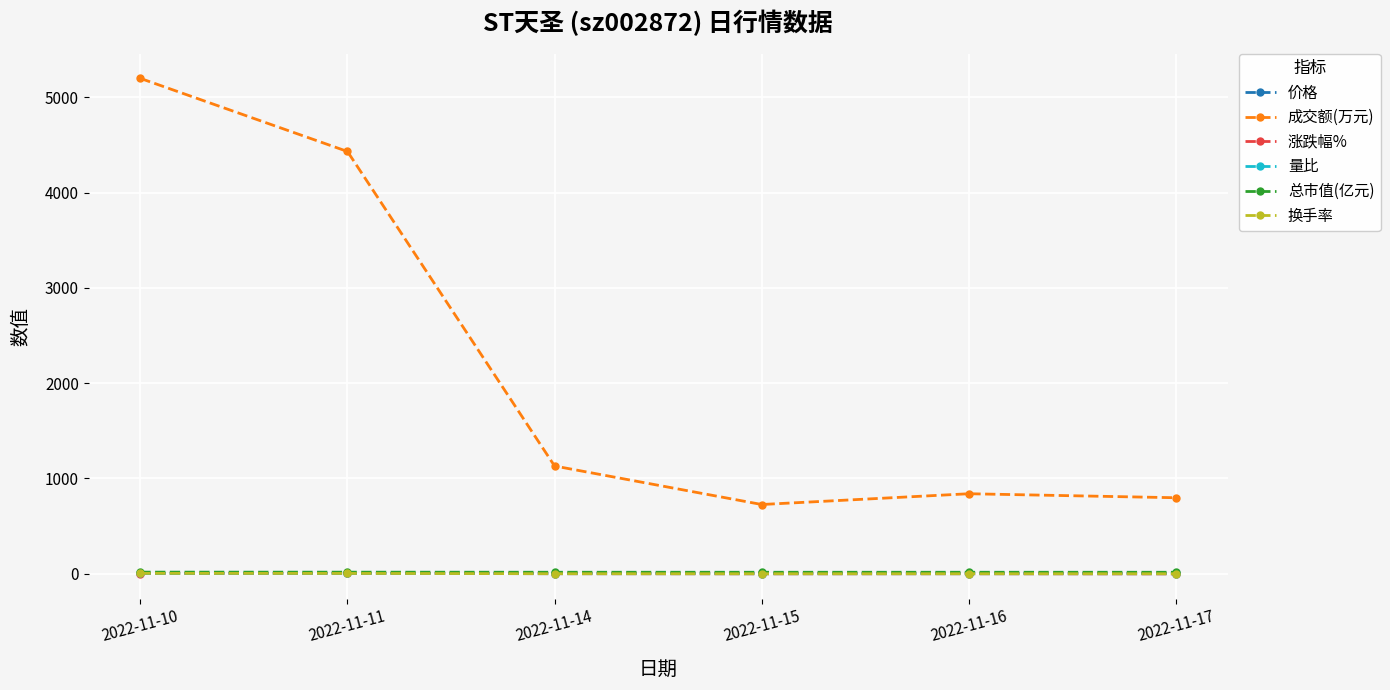

True or false: 价格 and 涨跌幅% intersect in this chart.

False